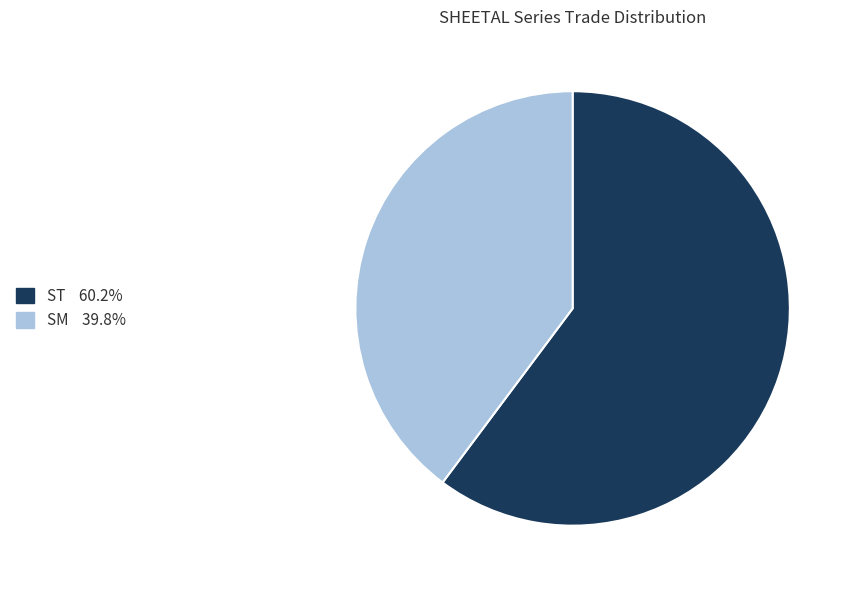

Between ST and SM, which is larger?

ST